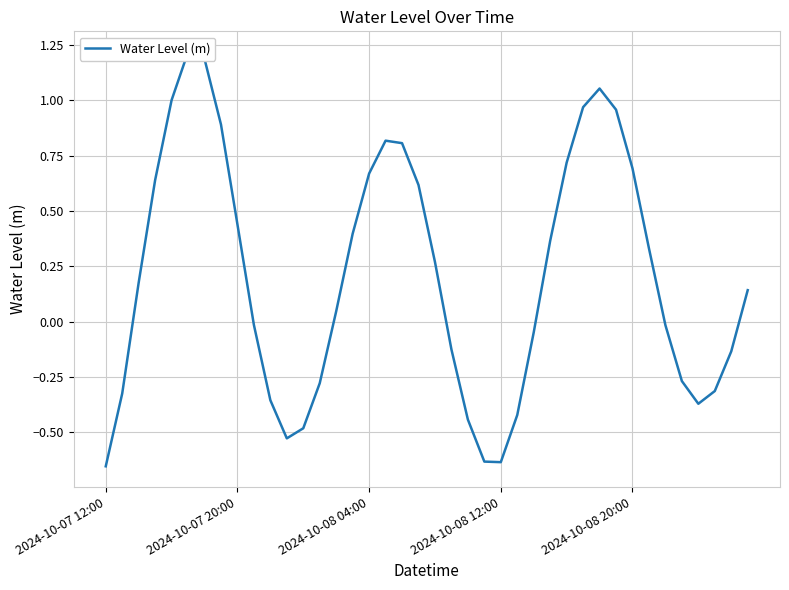

How many data points does each series have?

40